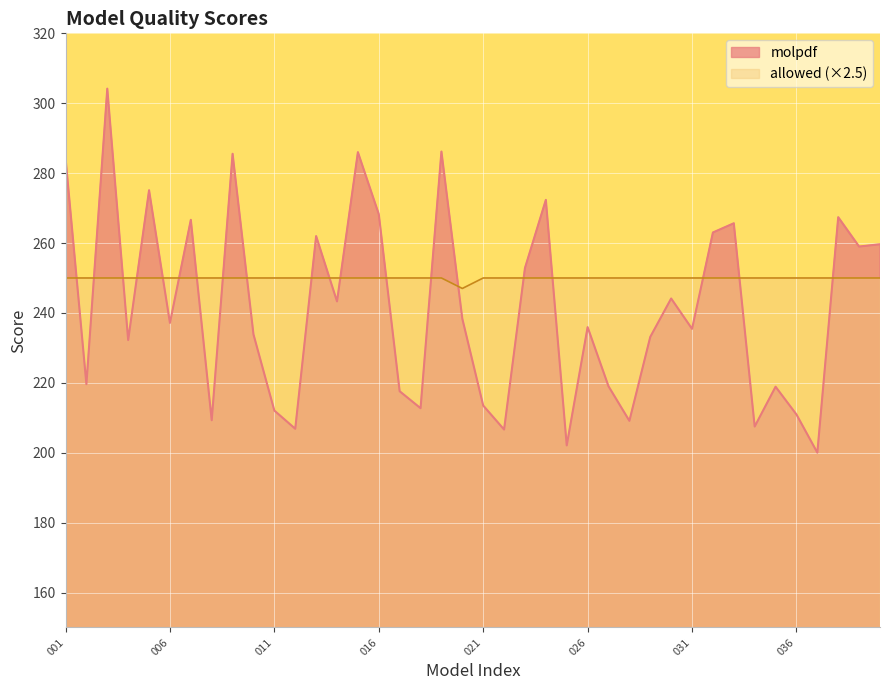

At how many categories does at least one series exceed 291?

1